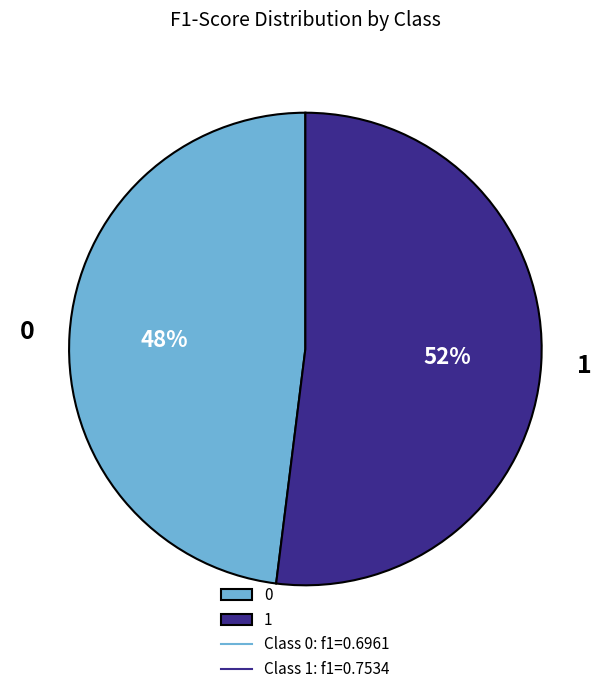

The 0 slice represents 62% of the pie. True or false?

False